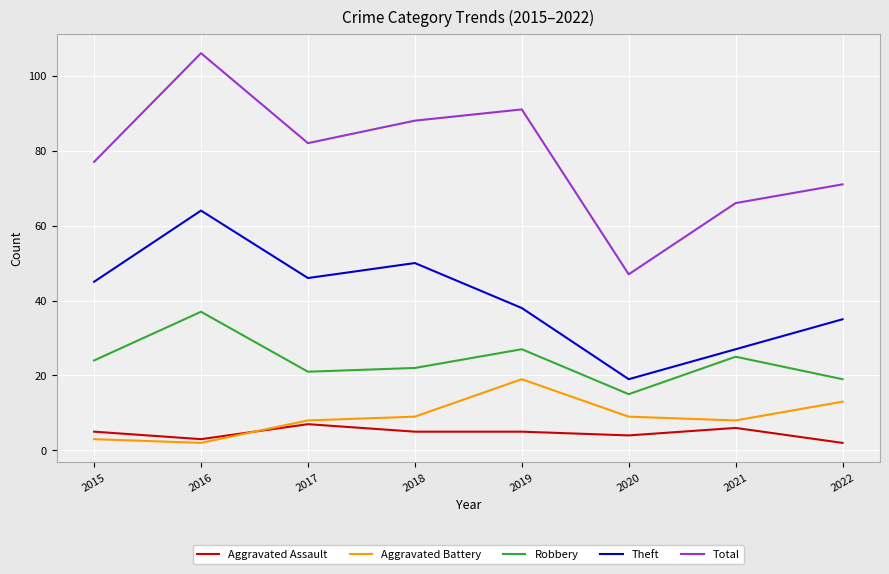

Rank the series by their maximum value, from lowest to highest.

Aggravated Assault, Aggravated Battery, Robbery, Theft, Total